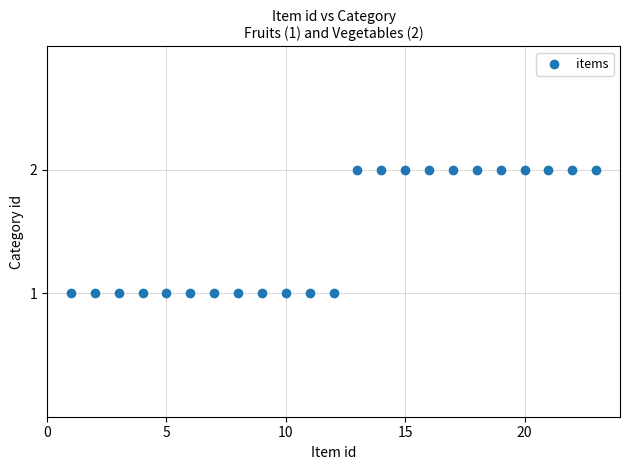

What is the range of X values (max minus min)?

22